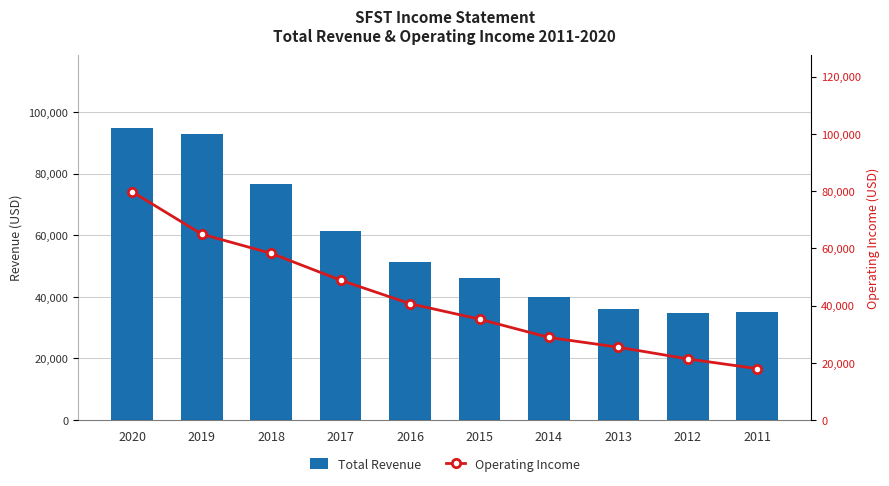

What is the average value of the Total Revenue series?

56840